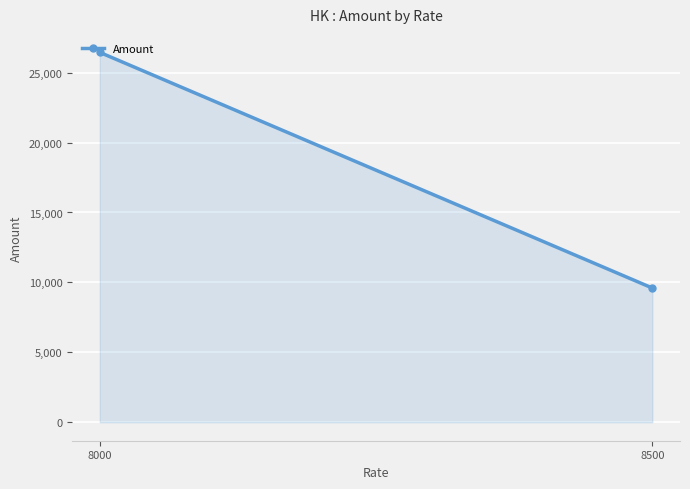

At which label is the value closest to 18023?

8500